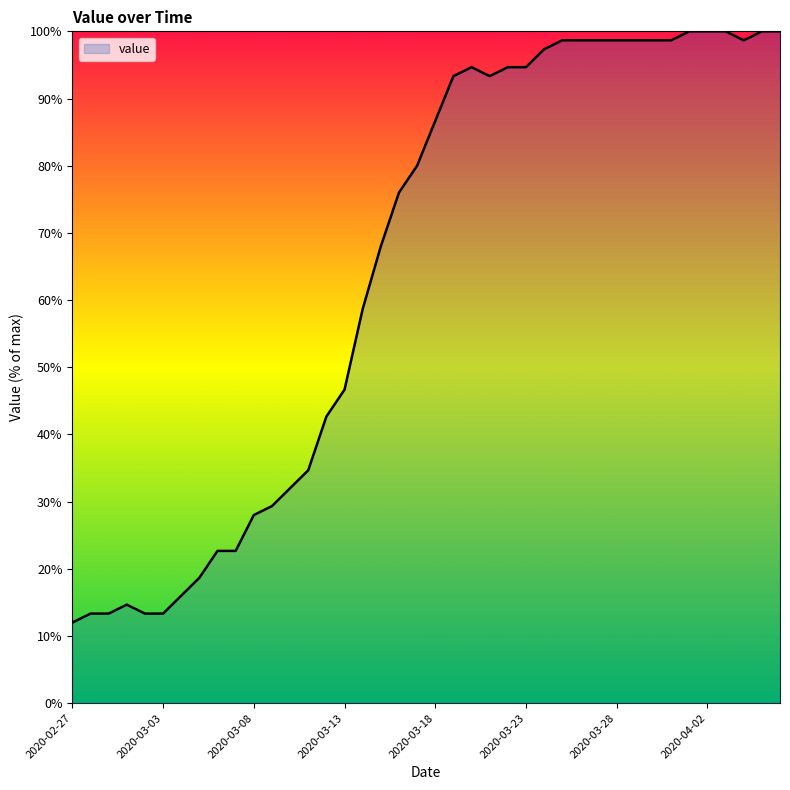

What is the difference between the maximum and minimum values?

88.0